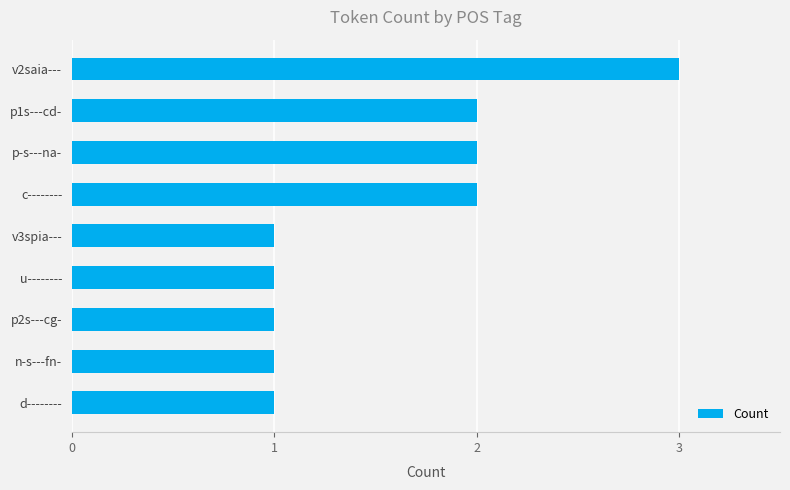

What is the ratio of the value at p1s---cd- to the value at p2s---cg-?

2.0